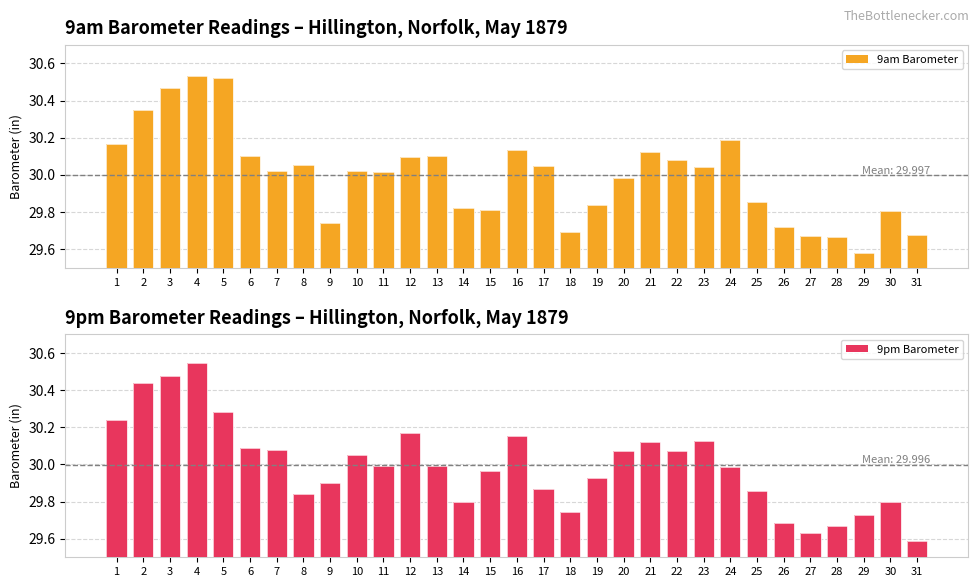

What is the lowest value of the 9pm Barometer series?

29.6